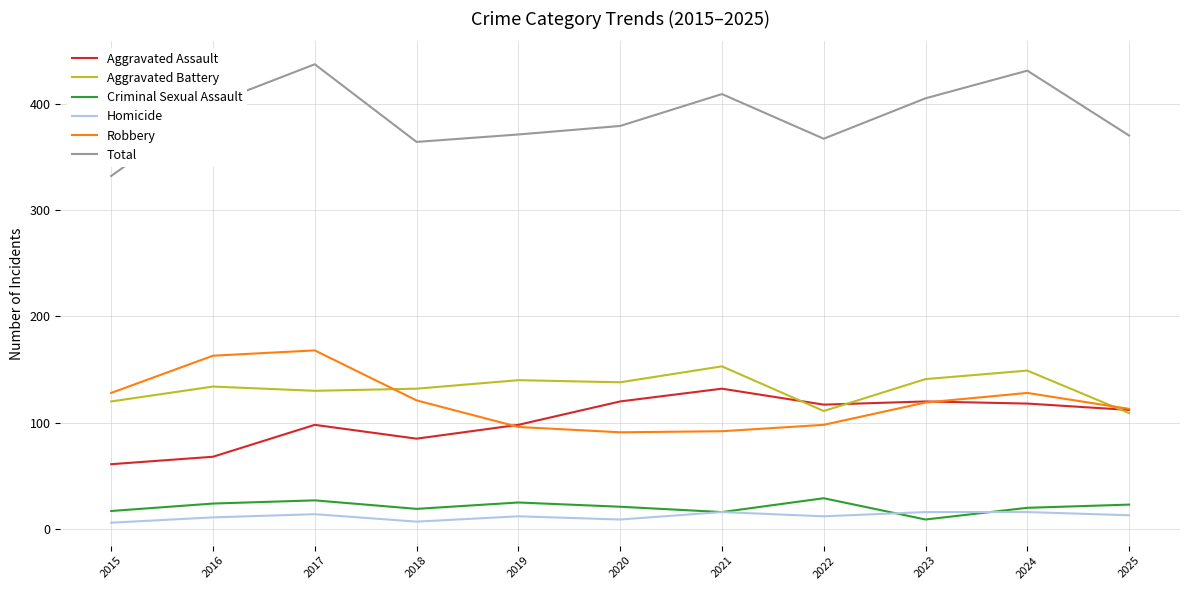

What is the total value across all series at 2022?

734